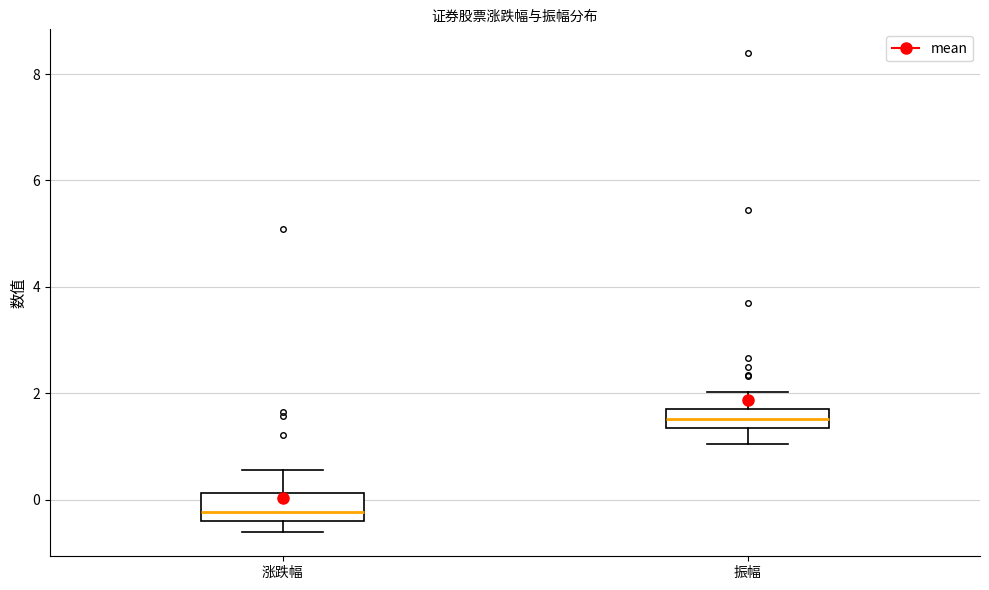

Which box has the highest median line?

振幅